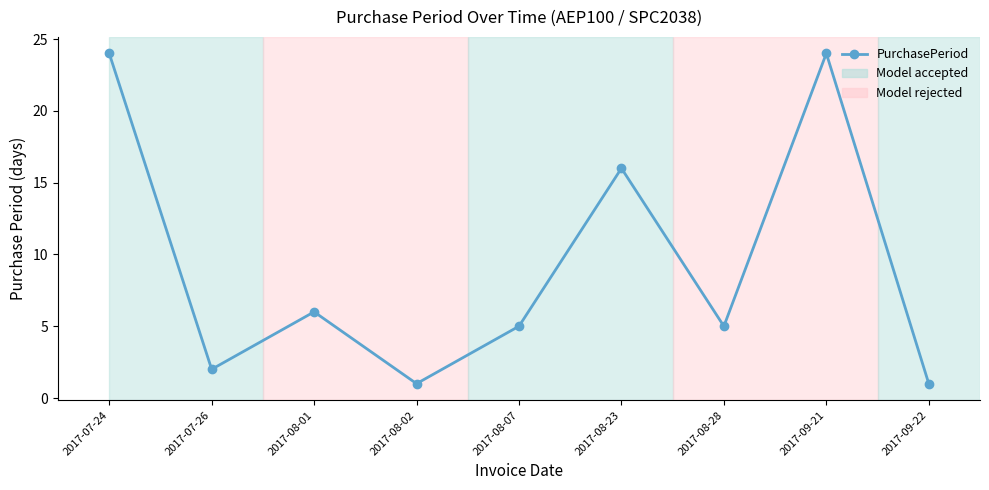

What value does the data have at 2017-07-26?

2